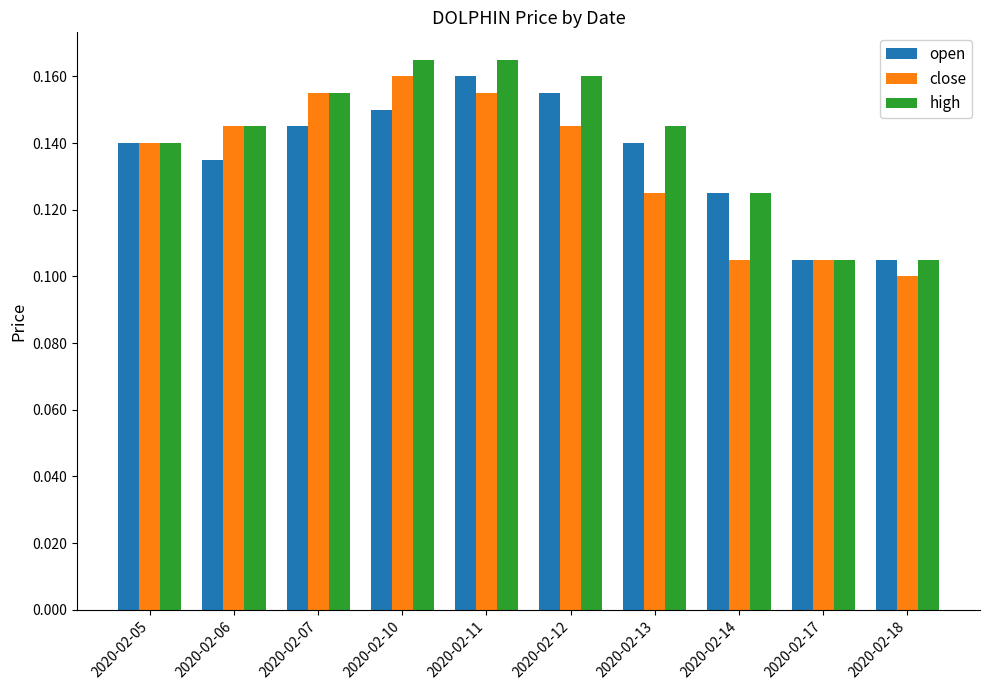

Which series changed the most between 2020-02-12 and 2020-02-13?

close